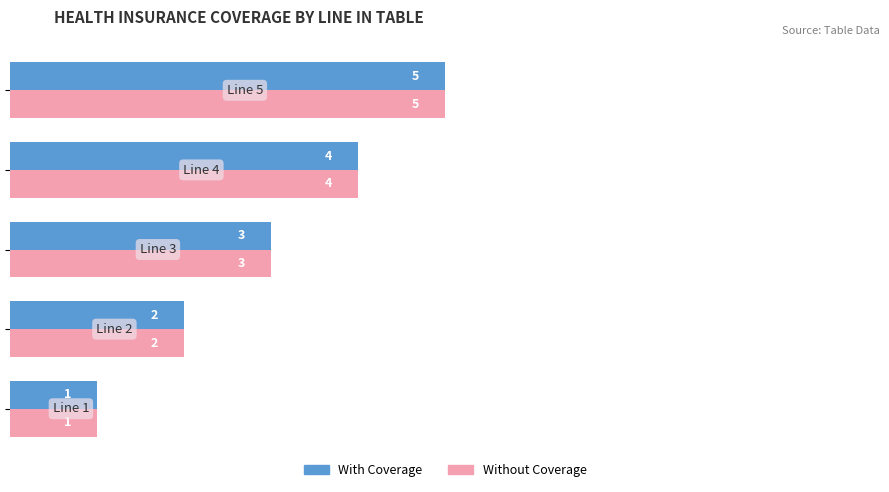

What is the greatest value displayed?

5